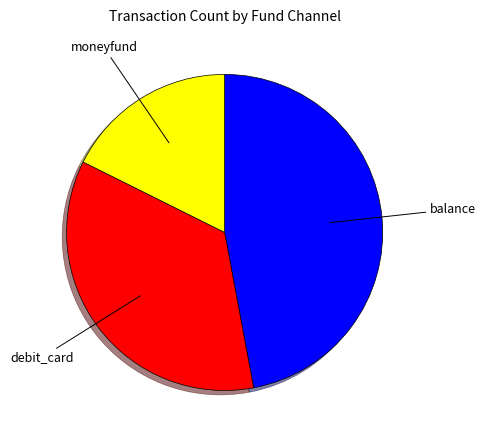

Is the sum of debit_card and moneyfund greater than half?

Yes